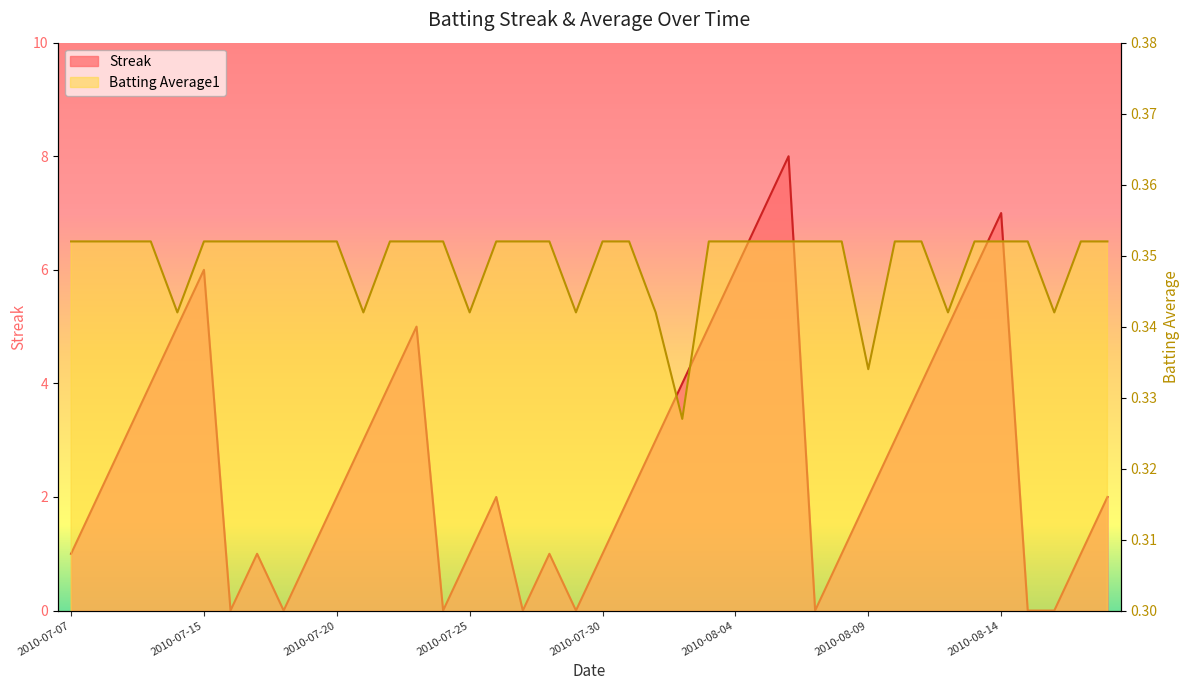

Reading left to right, list all the values displayed in this chart.

Streak: 1.0	2.0	3.0	4.0	5.0	6.0	0.0	1.0	0.0	1.0	2.0	3.0	4.0	5.0	0.0	1.0	2.0	0.0	1.0	0.0	1.0	2.0	3.0	4.0	5.0	6.0	7.0	8.0	0.0	1.0	2.0	3.0	4.0	5.0	6.0	7.0	0.0	0.0	1.0	2.0
Batting Average1: 0.4	0.4	0.4	0.4	0.3	0.4	0.4	0.4	0.4	0.4	0.4	0.3	0.4	0.4	0.4	0.3	0.4	0.4	0.4	0.3	0.4	0.4	0.3	0.3	0.4	0.4	0.4	0.4	0.4	0.4	0.3	0.4	0.4	0.3	0.4	0.4	0.4	0.3	0.4	0.4